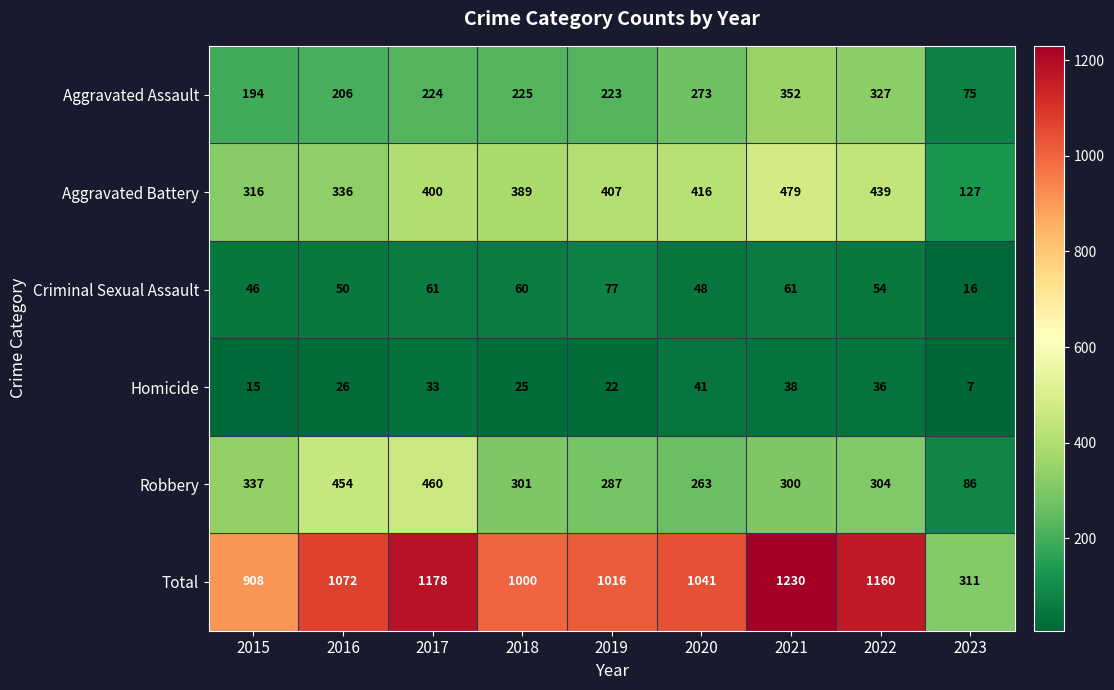

Which category has the highest value across all series?

2021